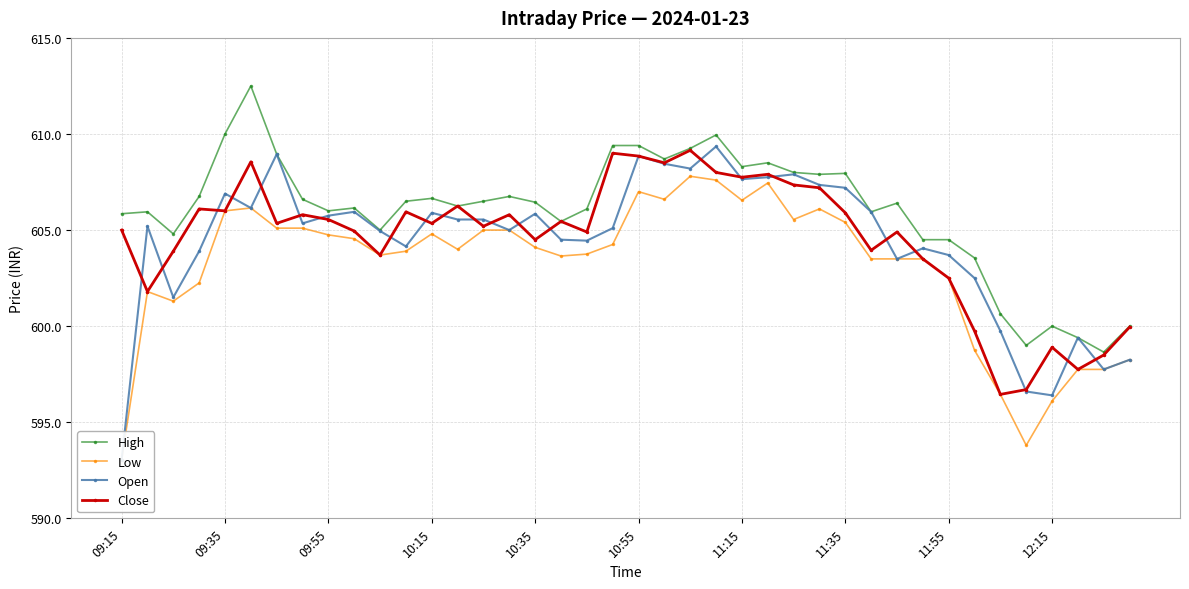

True or false: Close has more than 2 points higher than both neighbors.

True